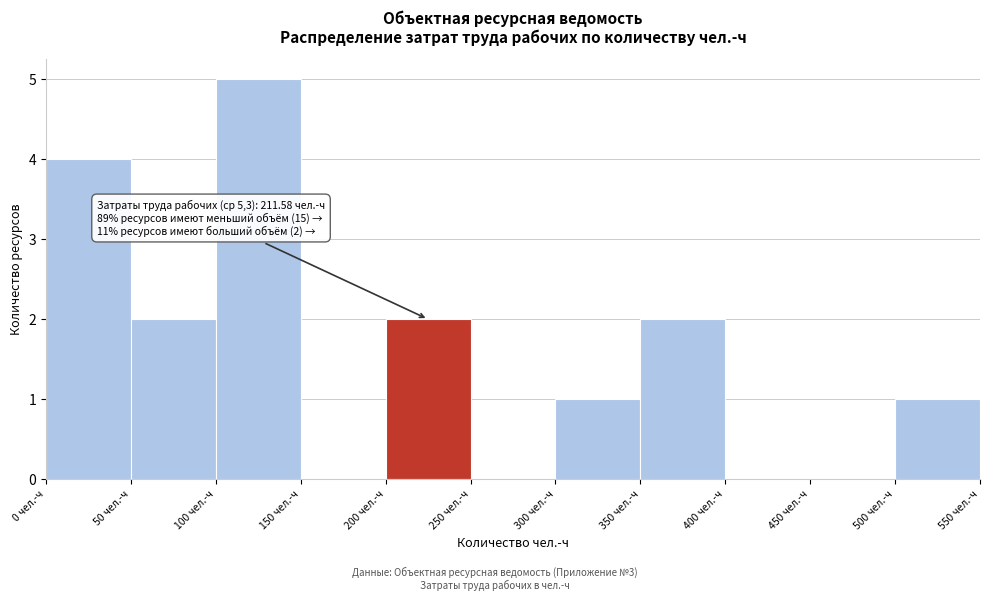

Over which range of the x-axis is the bar tallest?

100 to 150